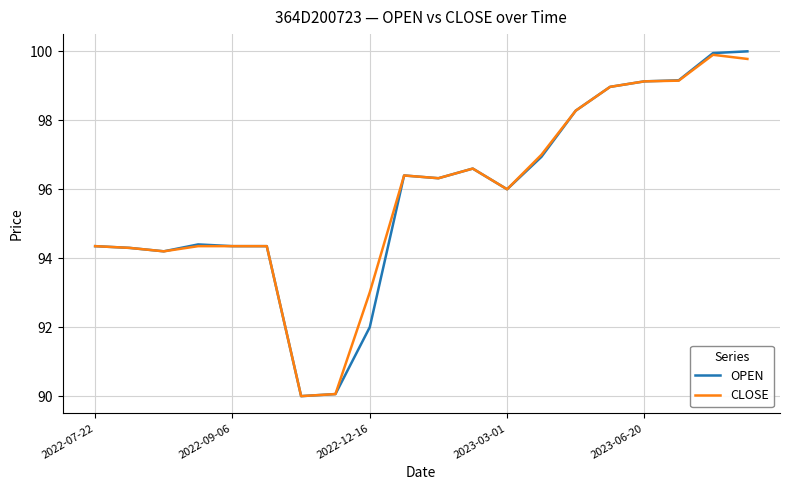

Which series has the widest spread of values?

OPEN